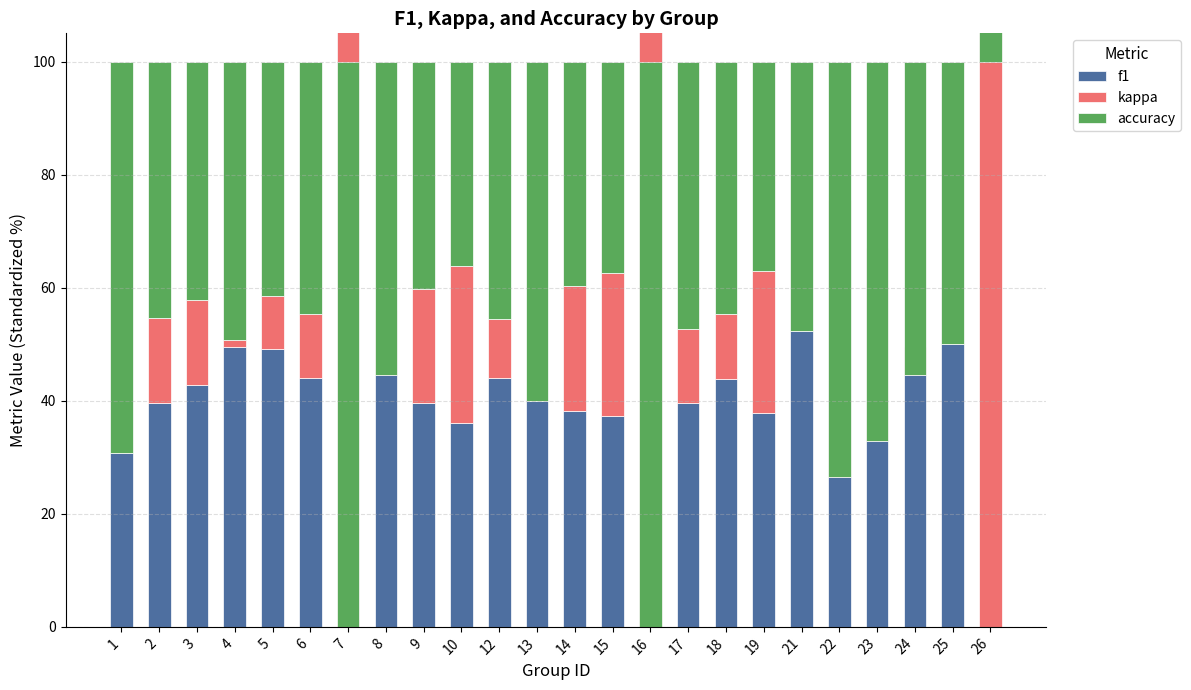

What is the total value across all series at 21?

100.0